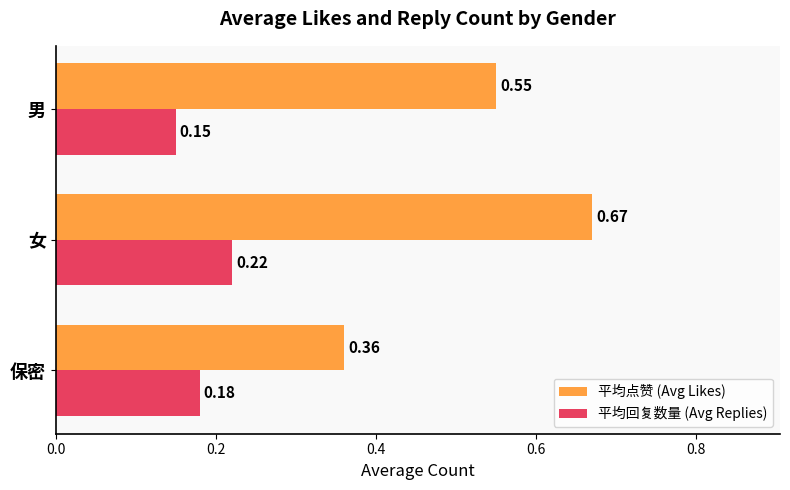

What are all the series names shown in the legend?

平均点赞 (Avg Likes), 平均回复数量 (Avg Replies)